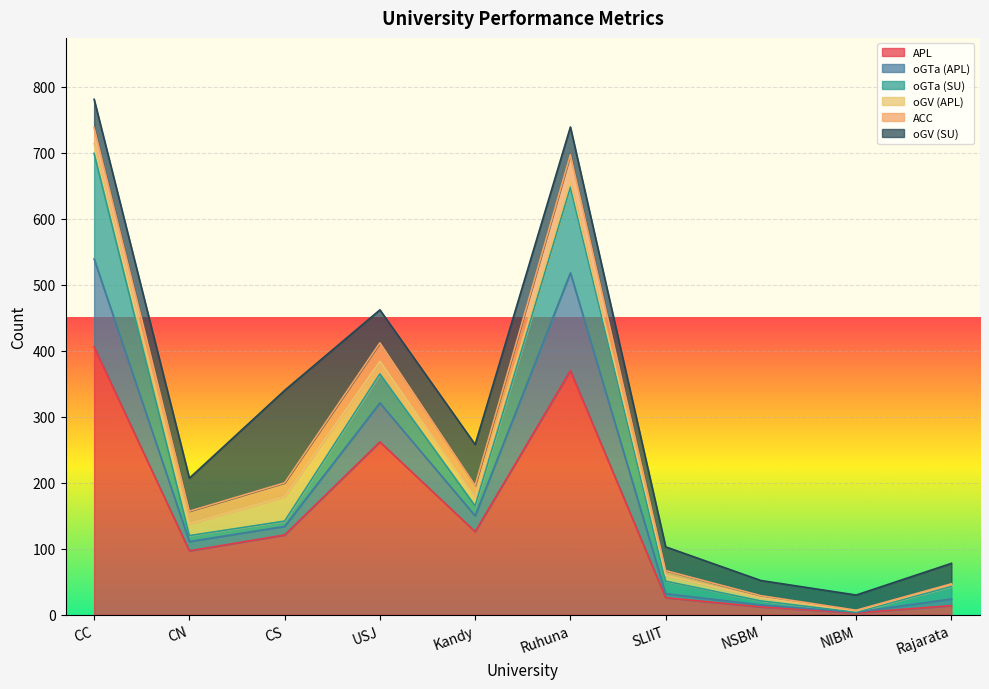

What is the difference between the maximum and minimum values in the oGTa (SU) series?

160